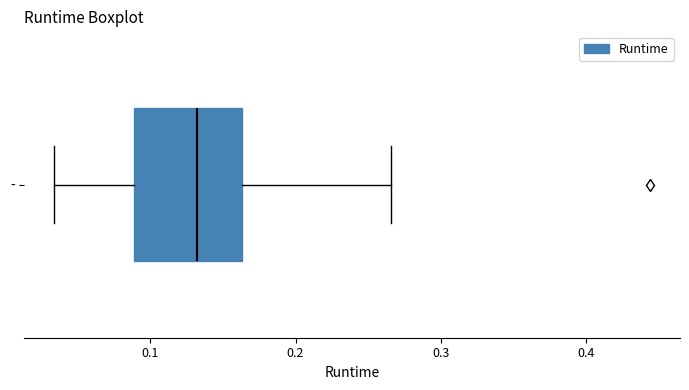

Where is the left edge of the box for - on the x-axis? The values are not printed on the chart, so give them approximately, as read against the axis.

0.09